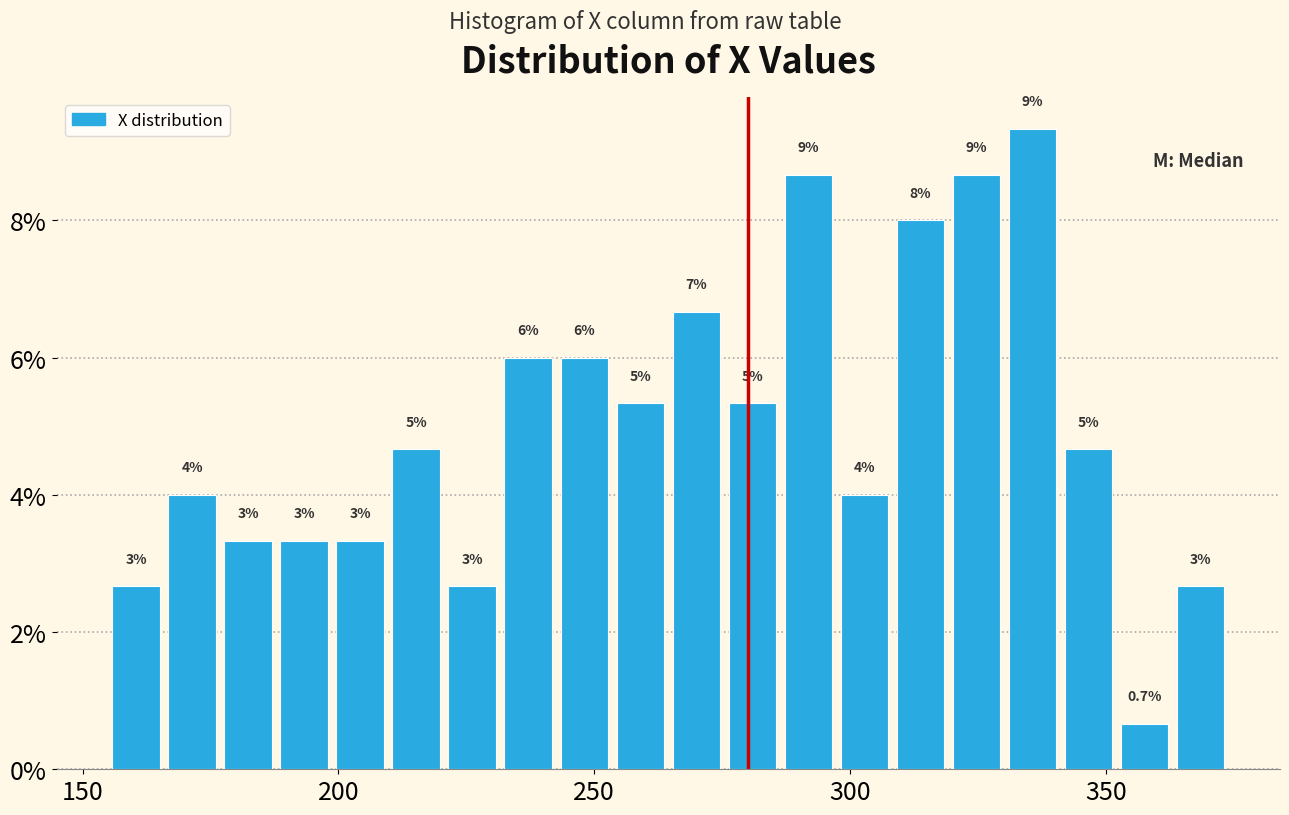

Around what value on the x-axis is the tallest bar? Give the approximate position of its centre, as read against the axis.

335